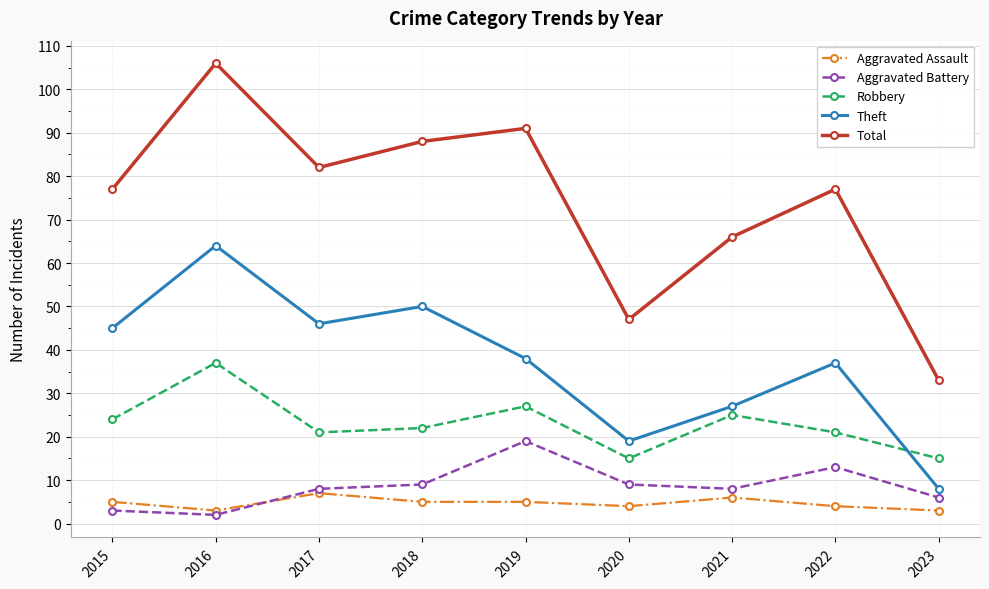

At which category does Aggravated Assault reach its first local peak?

2017